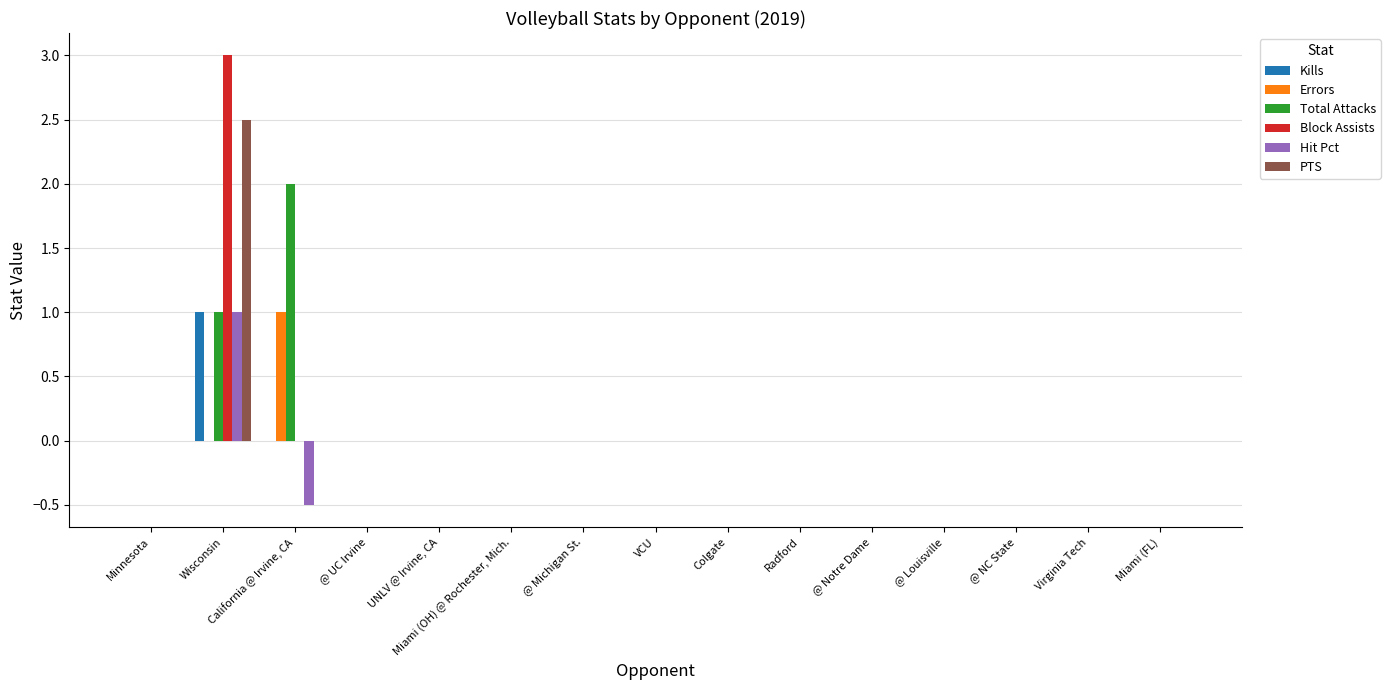

The Kills series shows 0.0 at @ Notre Dame. True or false?

True